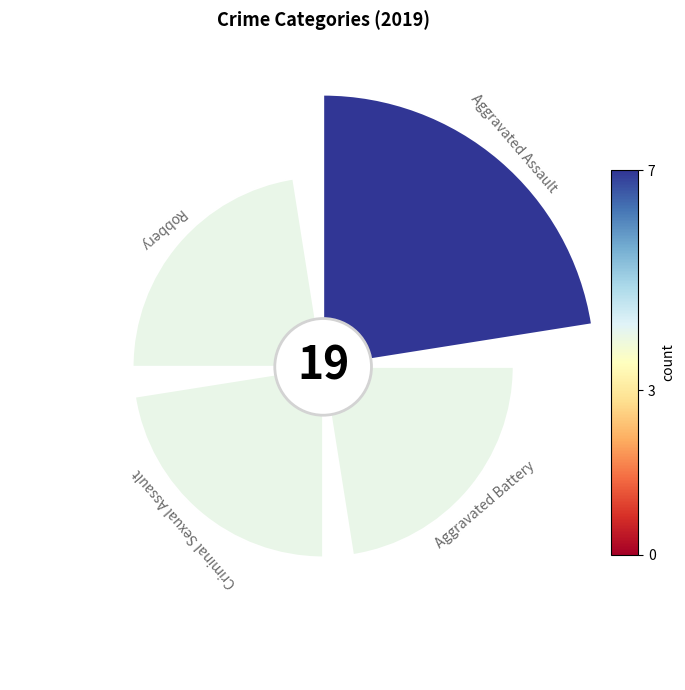

Does the chart contain any negative values?

No